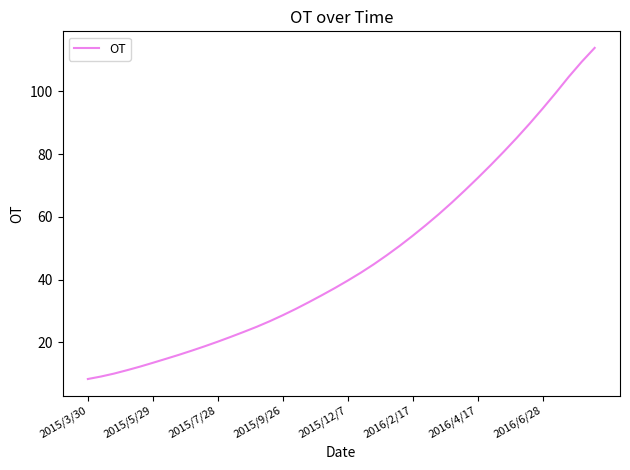

What is the greatest value displayed?

113.9